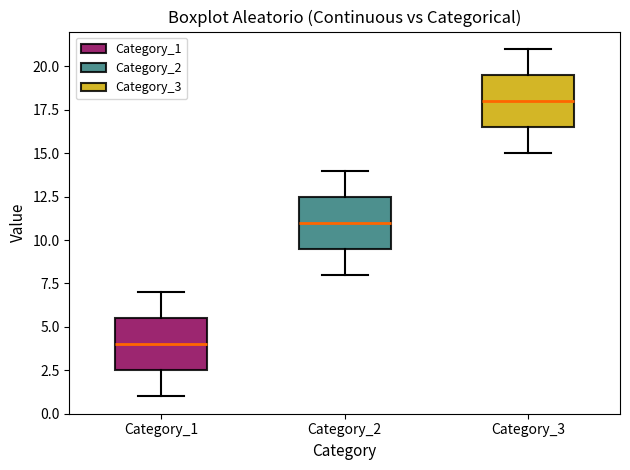

Which box's median line is the lowest?

Category_1